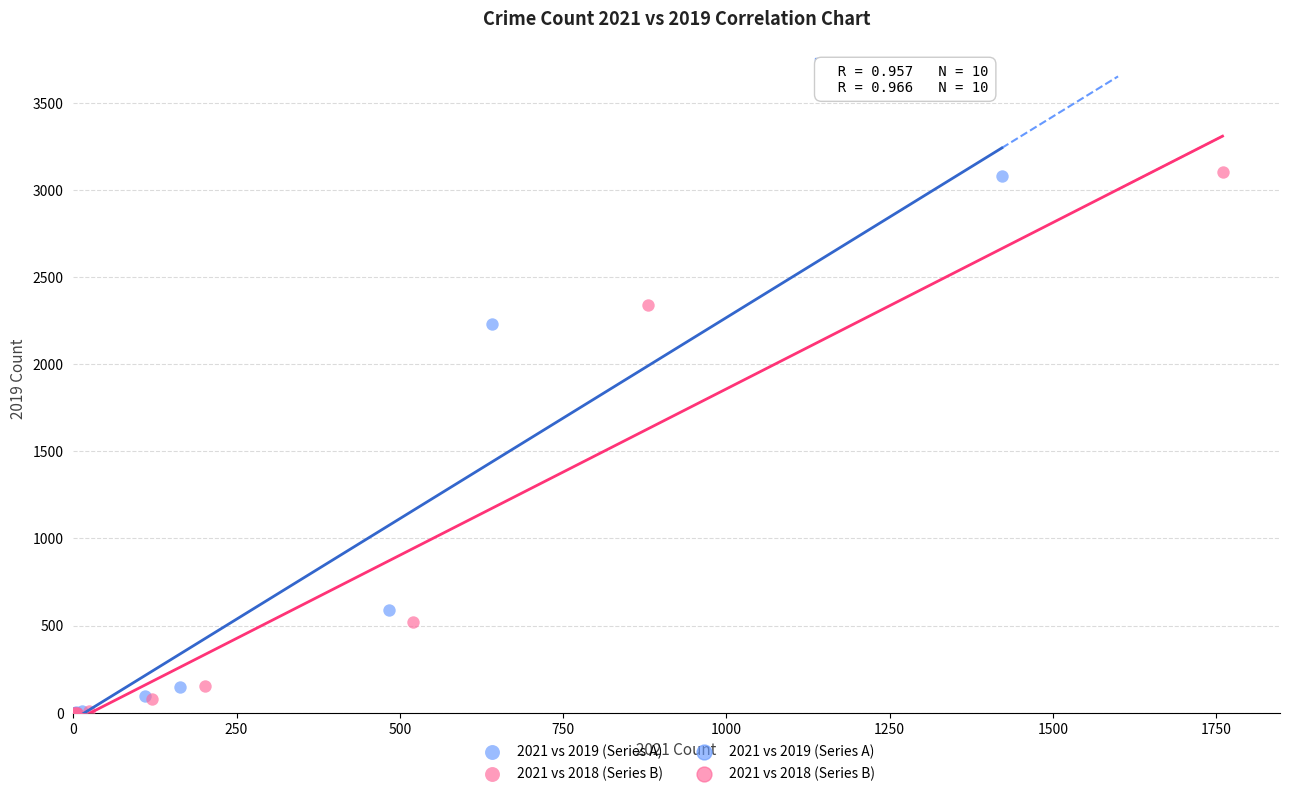

Which series has the largest Y range (max minus min)?

2021 vs 2018 (Series B)